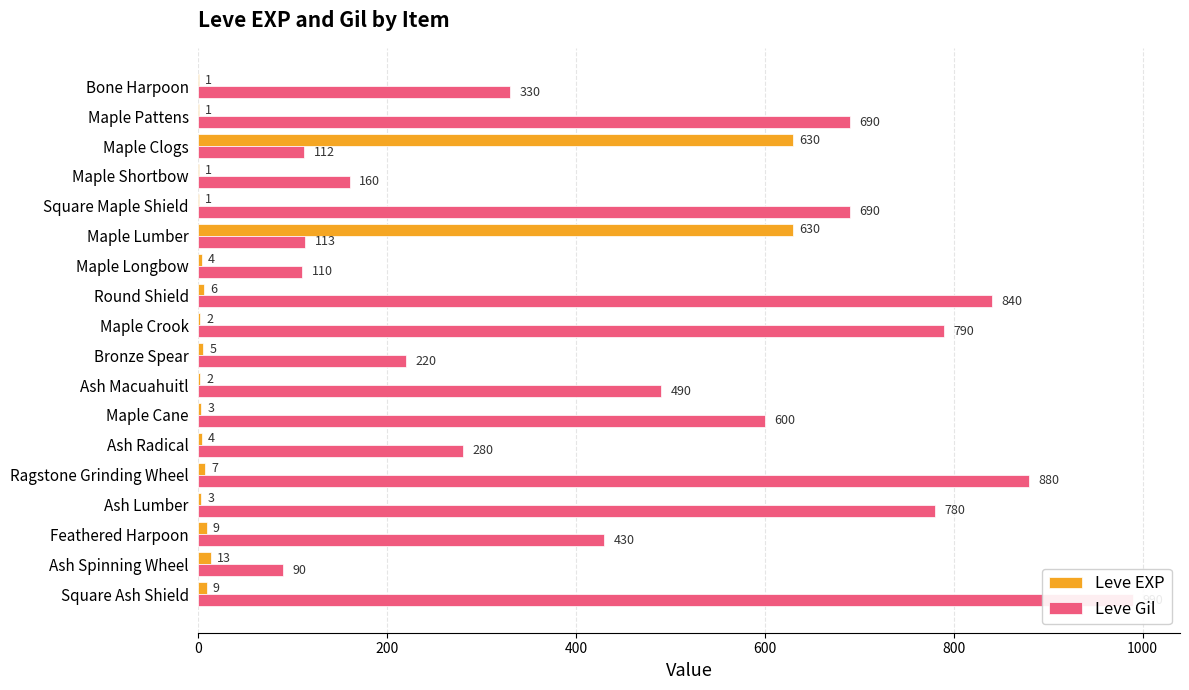

Is the value of Leve EXP at Ragstone Grinding Wheel greater than the value of Leve Gil at Maple Pattens?

No